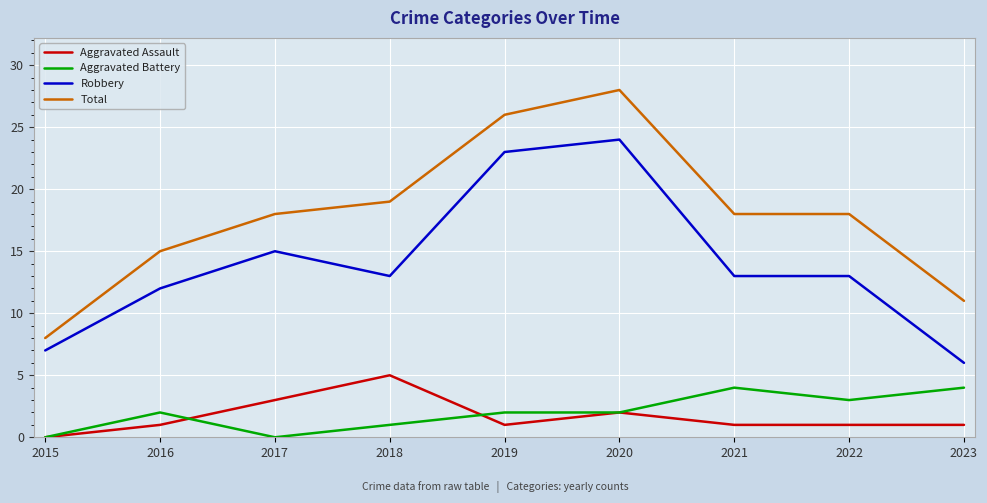

True or false: Robbery and Aggravated Battery cross at least once.

False